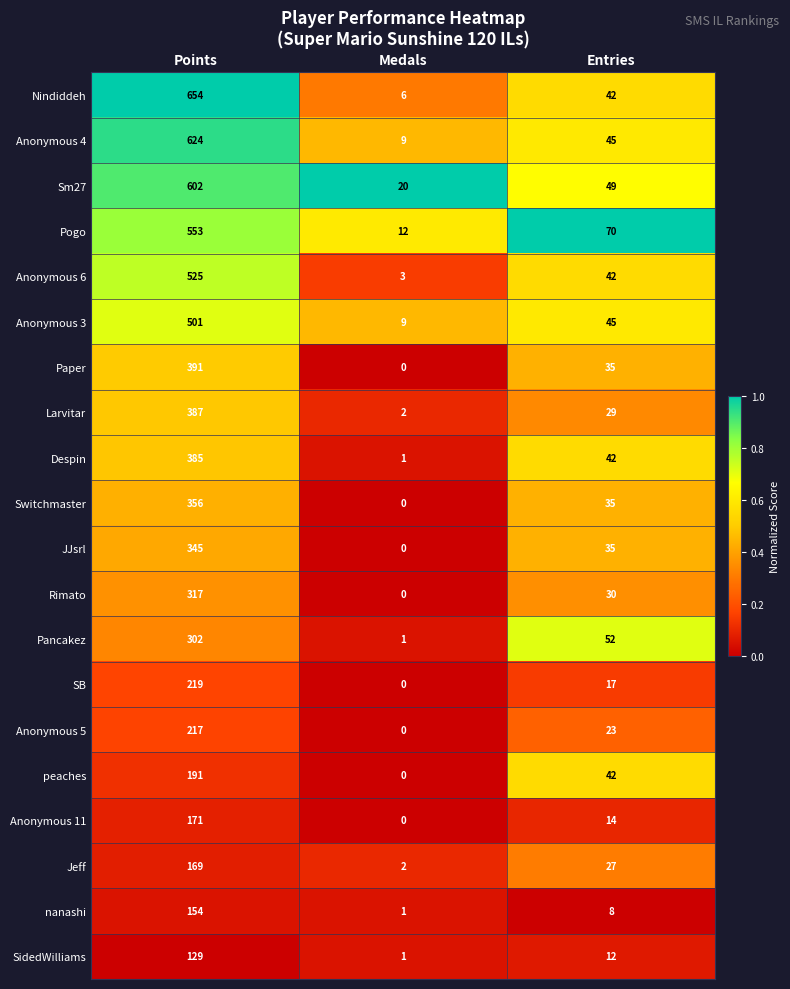

Is it true that Anonymous 11 equals 19 at Entries?

False